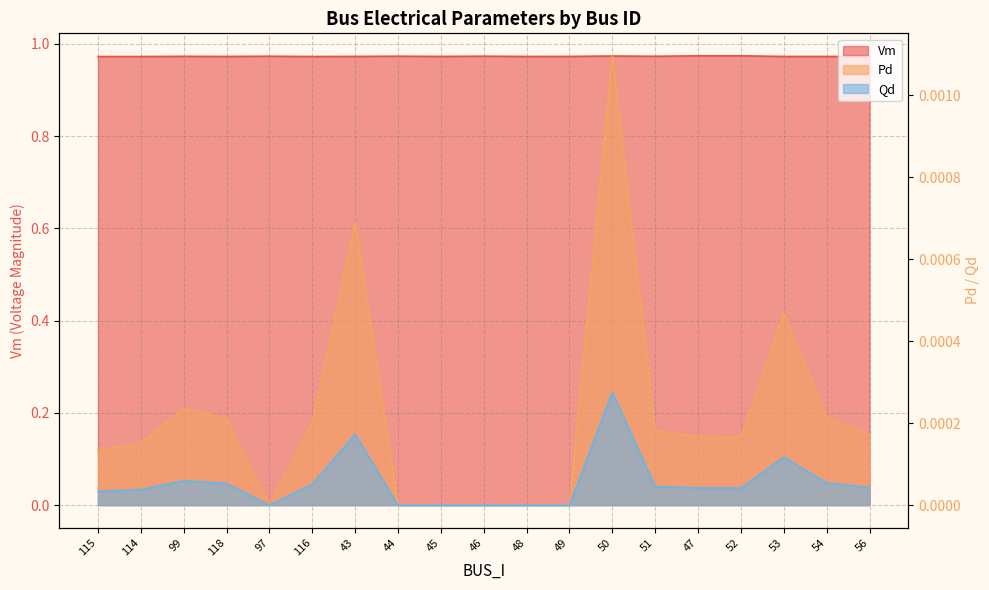

What is the label of the 18th point from the right?

114